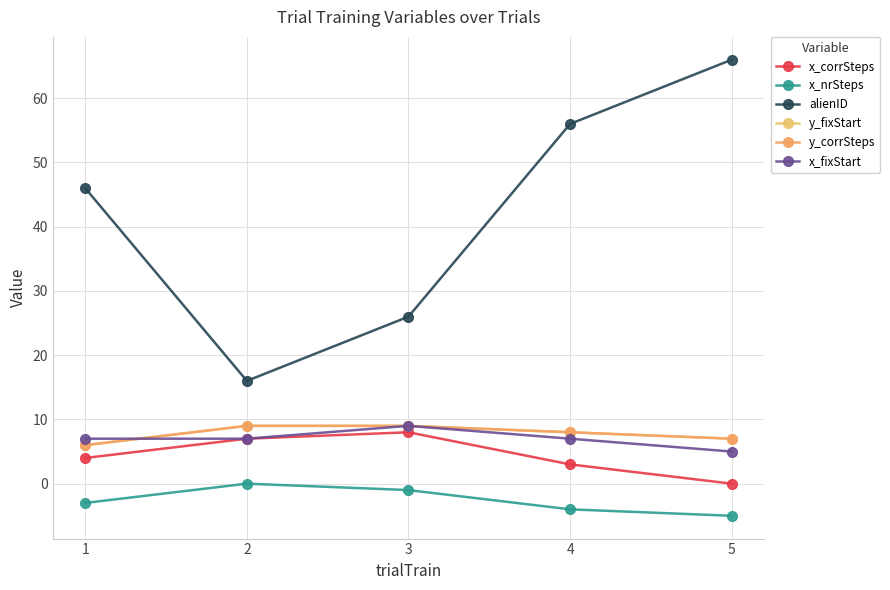

What is the value of the x_fixStart point at the 5th from the left?

5